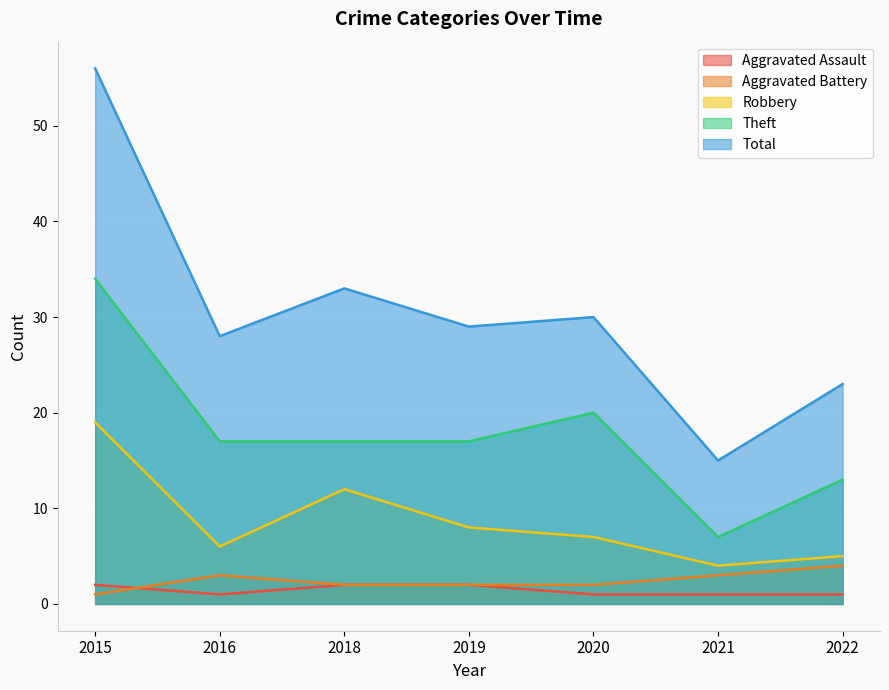

What is the maximum value for Theft?

34